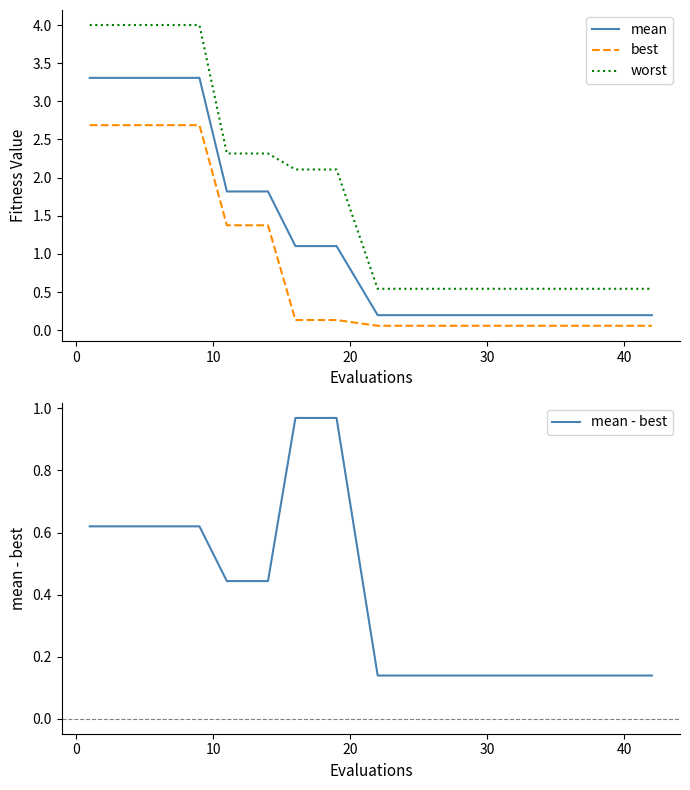

True or false: worst and best intersect in this chart.

False